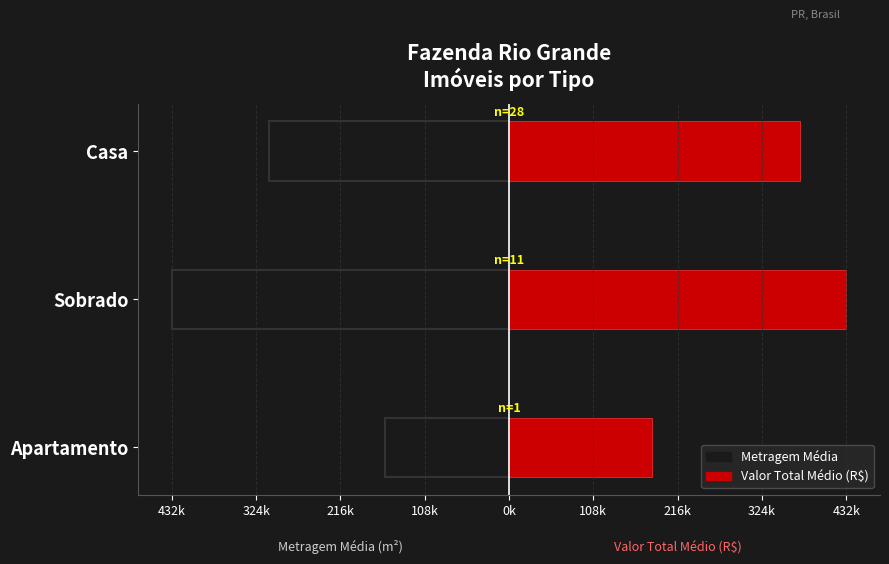

How many data points in Metragem Média are above -308715?

1